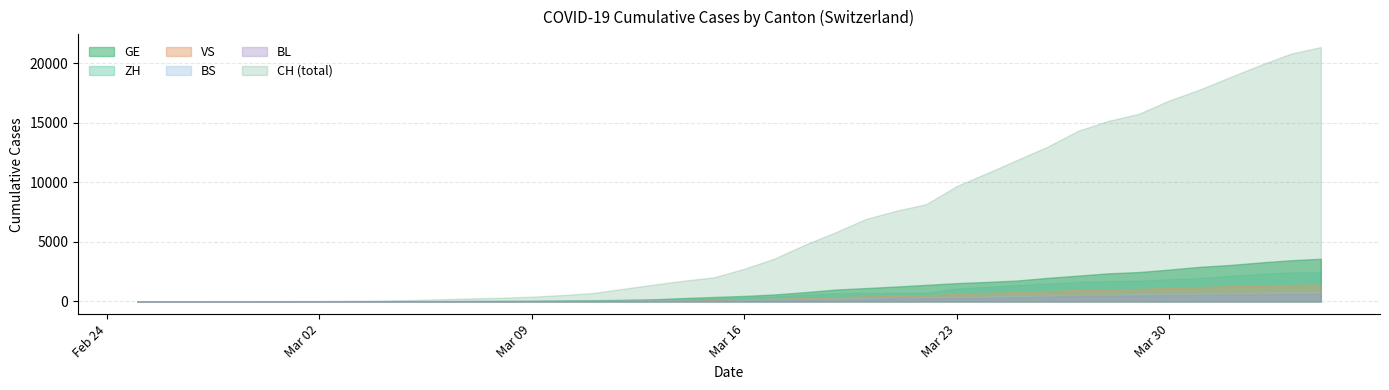

What is the difference between the maximum and second lowest values in the ZH series?

2467